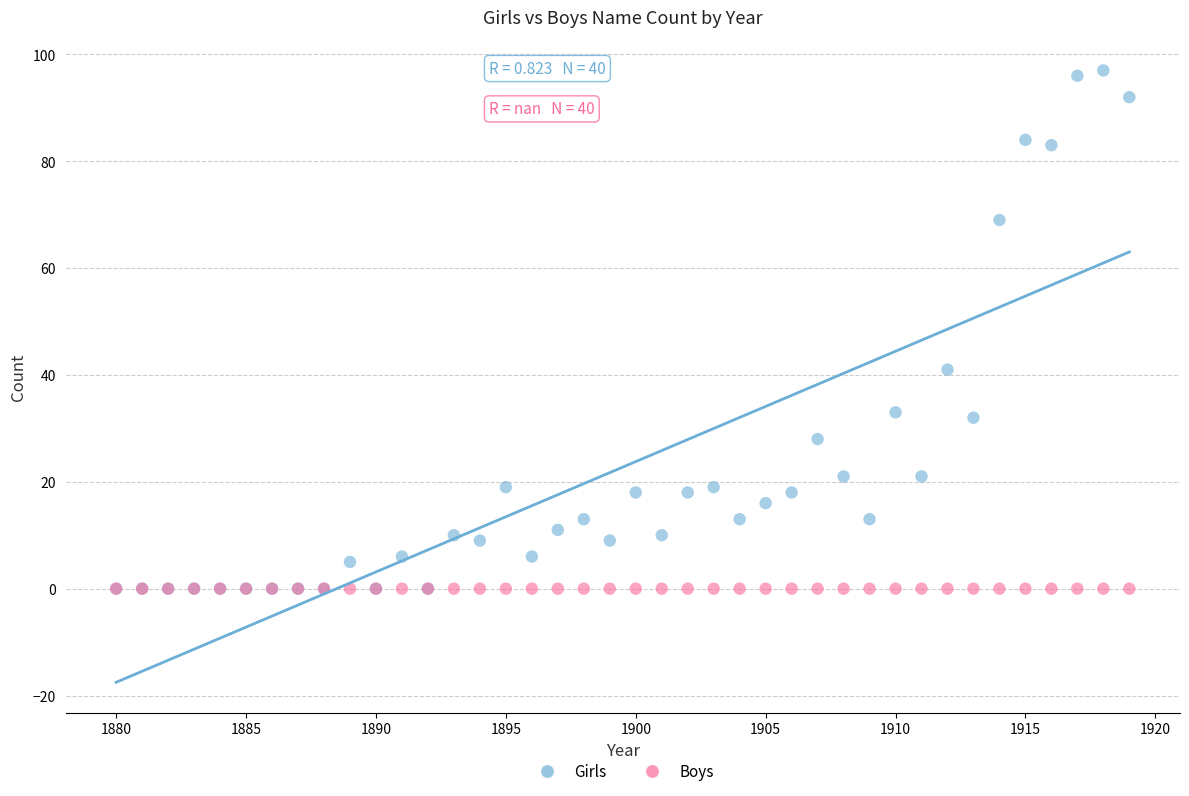

Which series contains the highest Y value?

Girls